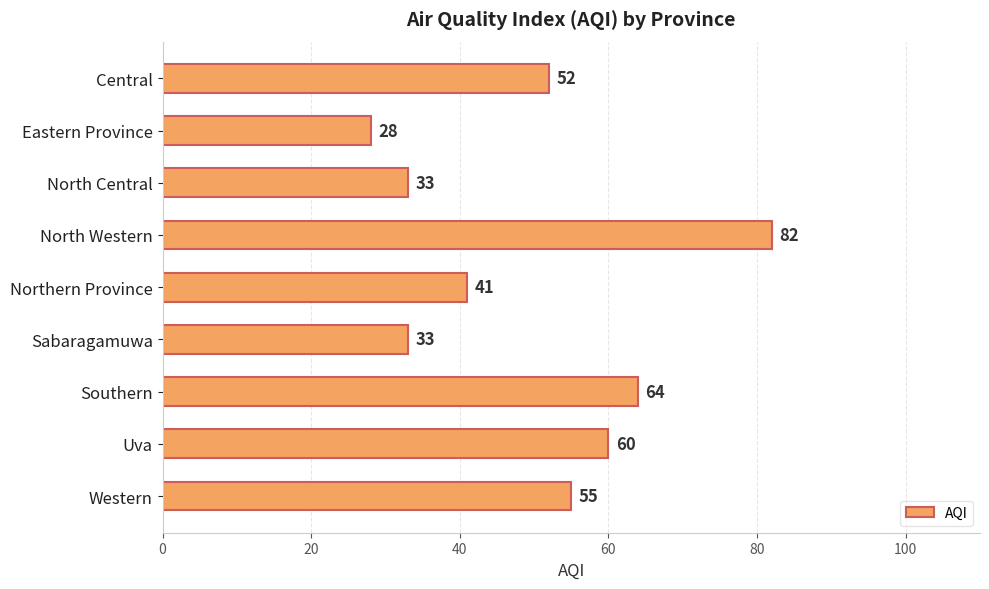

What is the maximum value shown in the chart?

82